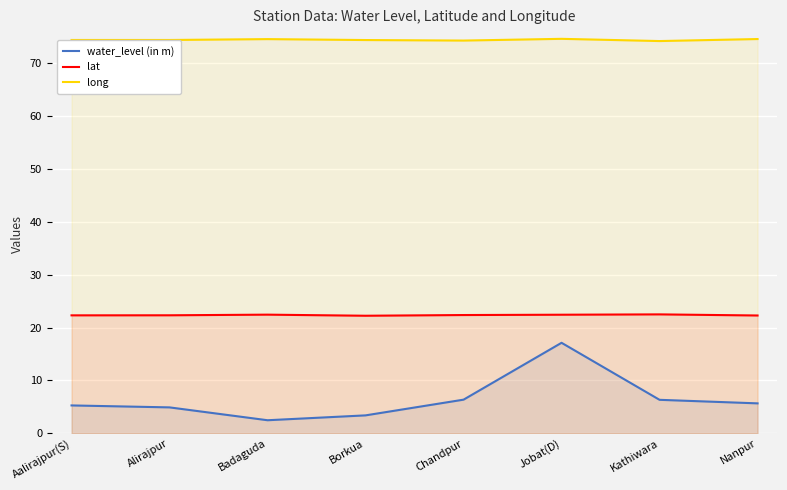

The value of long at Chandpur is 74.2. True or false?

True